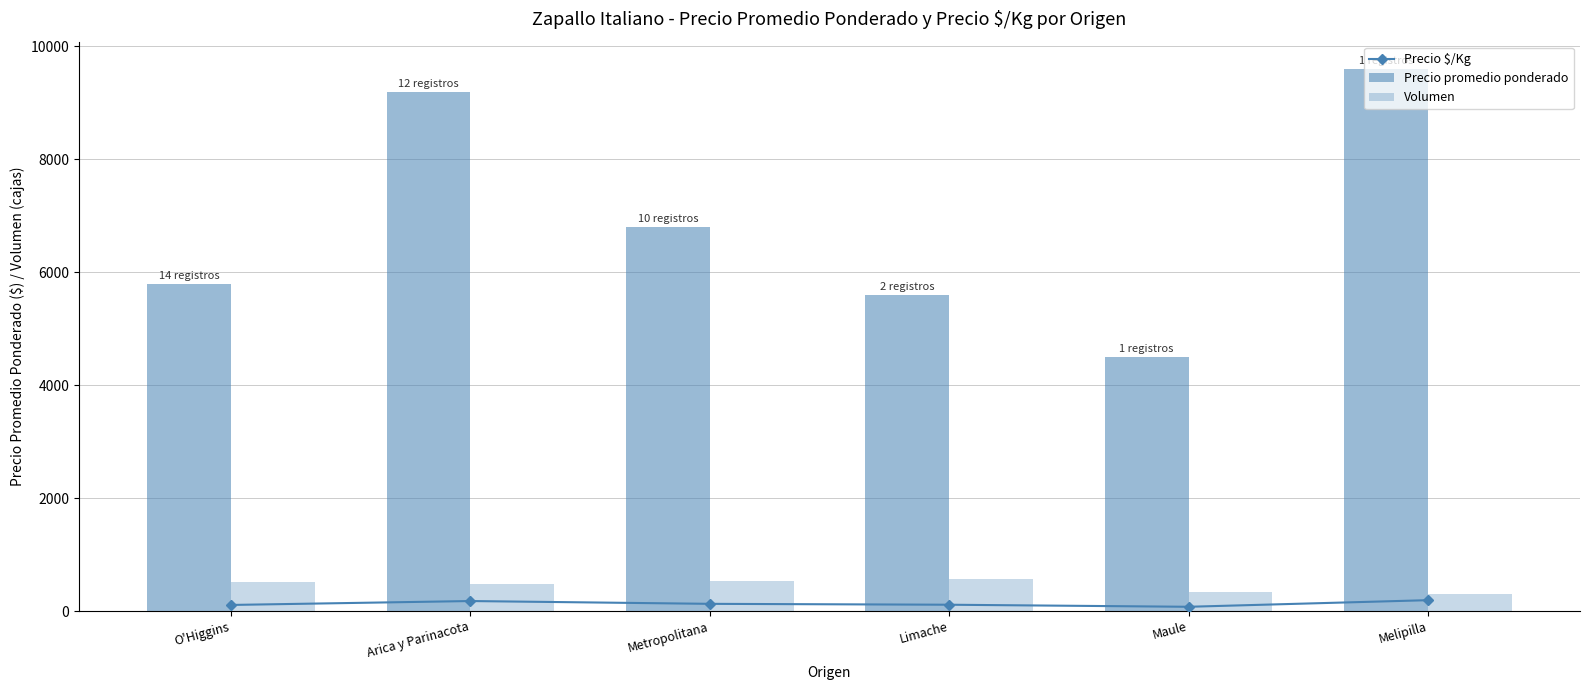

What are all the series names shown in the legend?

Precio $/Kg, Precio promedio ponderado, Volumen